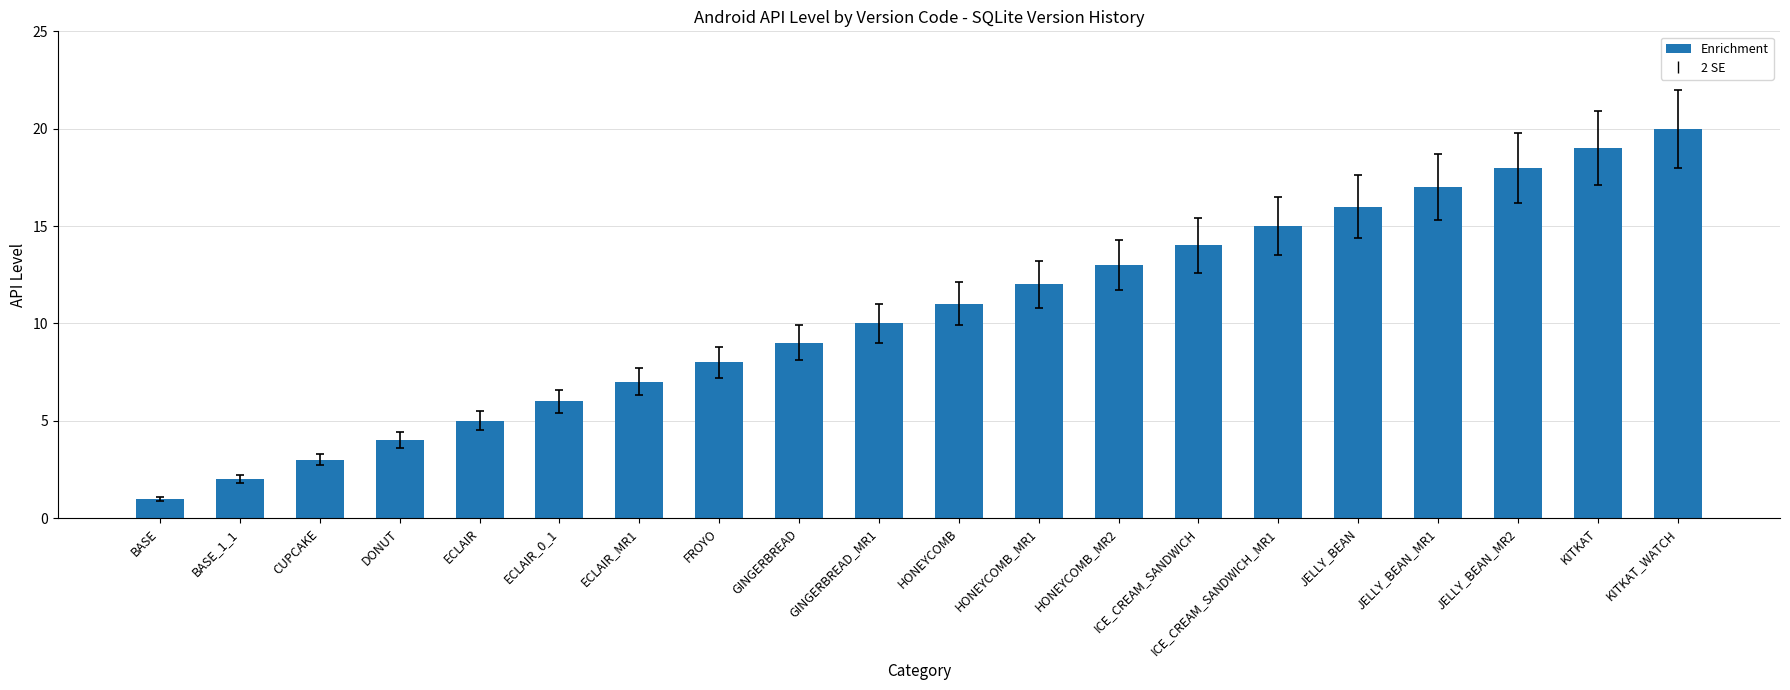

What is the value of the 15th bar from the left?

15